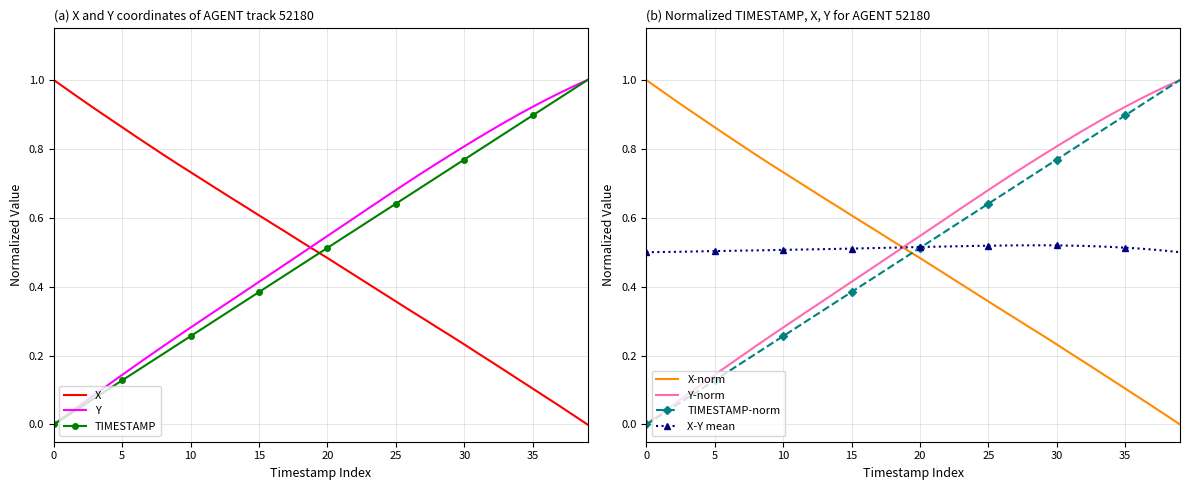

Which series ends up on top after the final intersection of X and Y?

Y